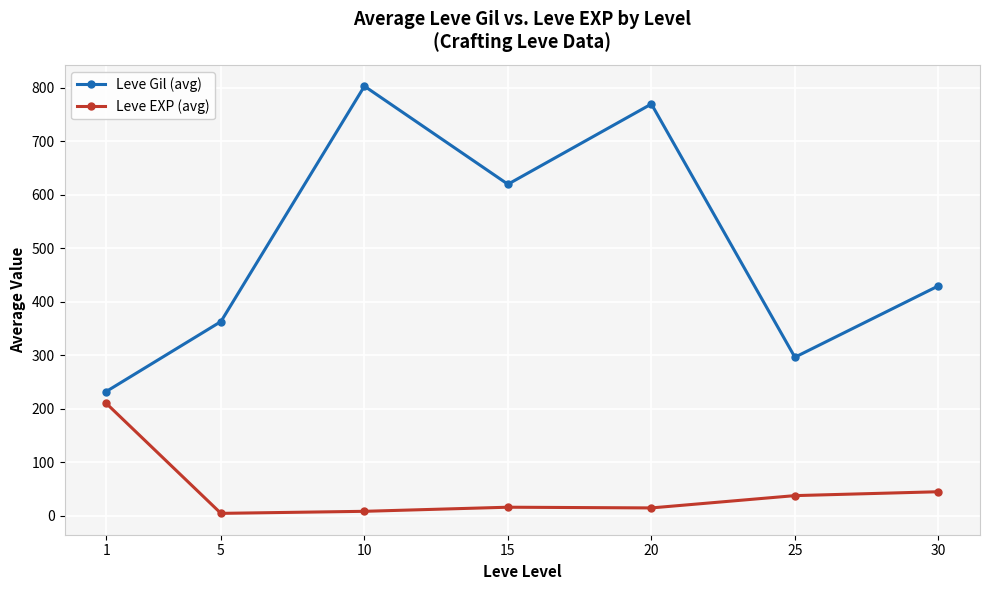

True or false: Leve Gil (avg) has a value of 296.7 at 25.

True